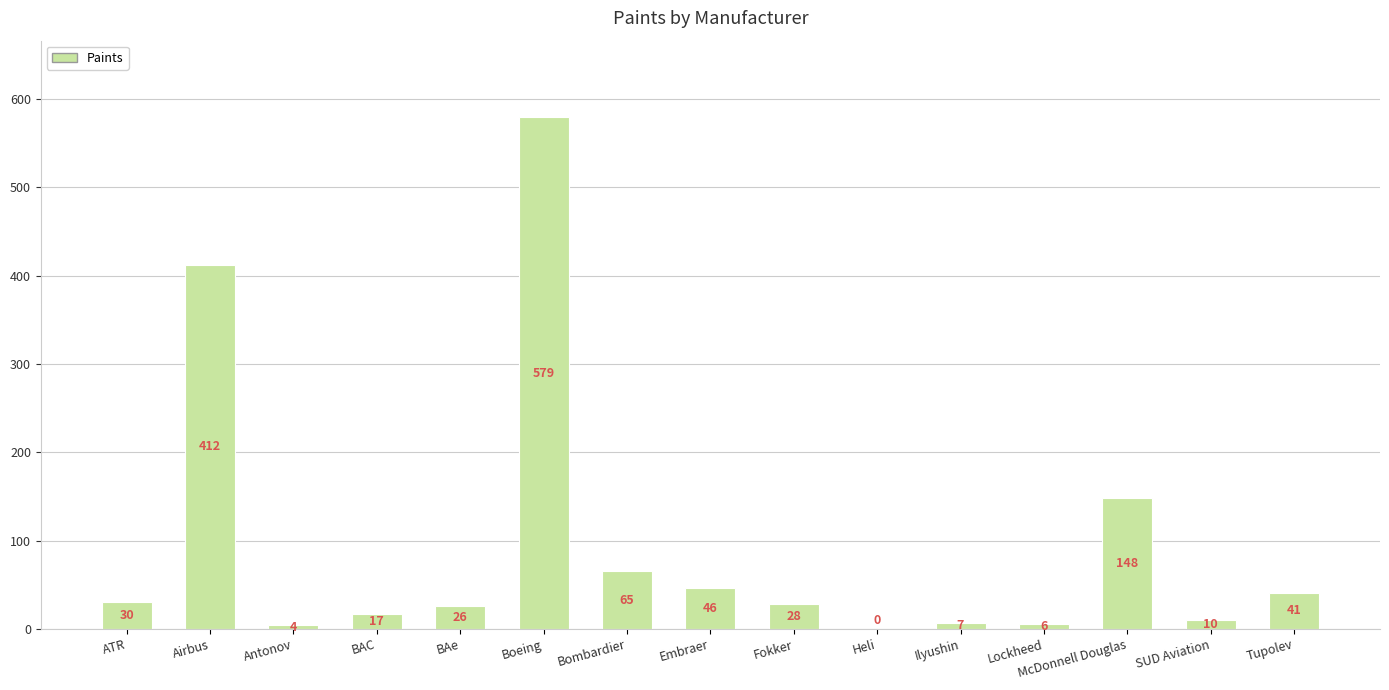

Reading right to left, transcribe all the data shown in this chart.

41	10	148	6	7	0	28	46	65	579	26	17	4	412	30